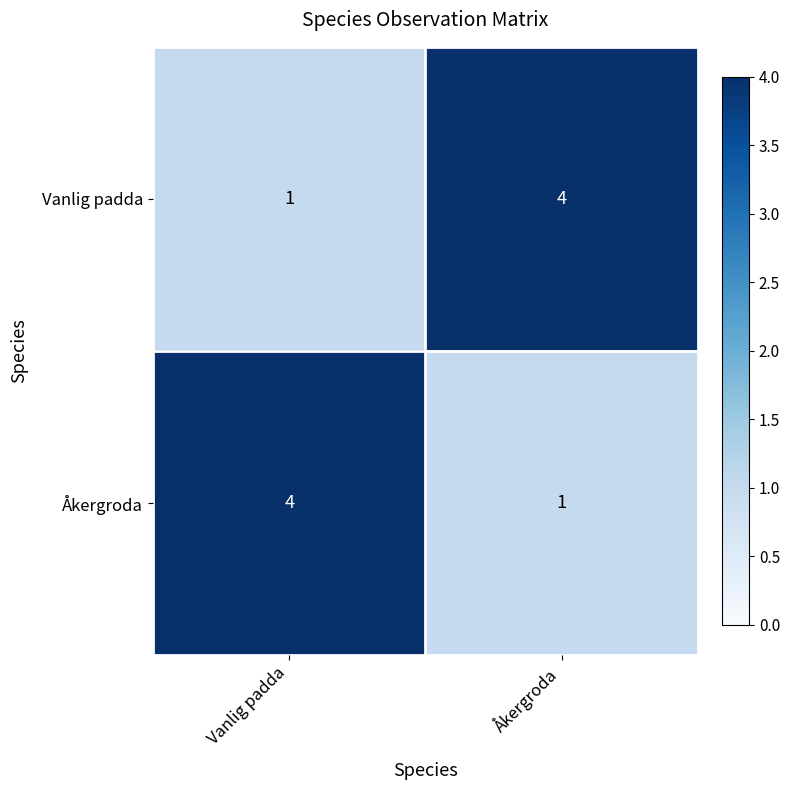

What is the sum of the Vanlig padda values at Åkergroda and Vanlig padda?

5